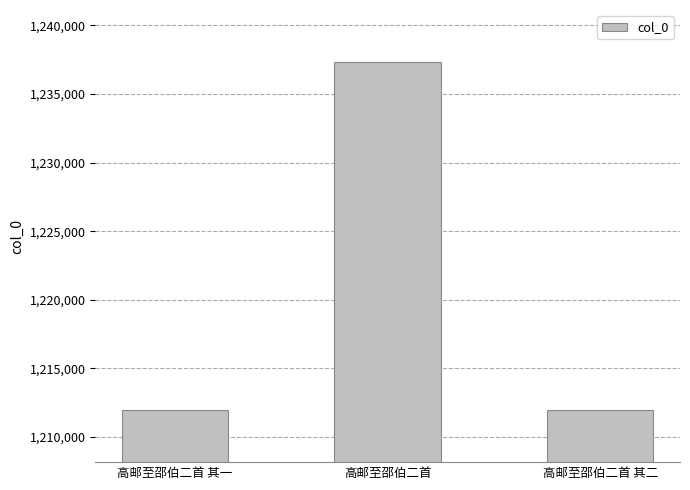

Which has a higher value, 高邮至邵伯二首 其一 or 高邮至邵伯二首?

高邮至邵伯二首